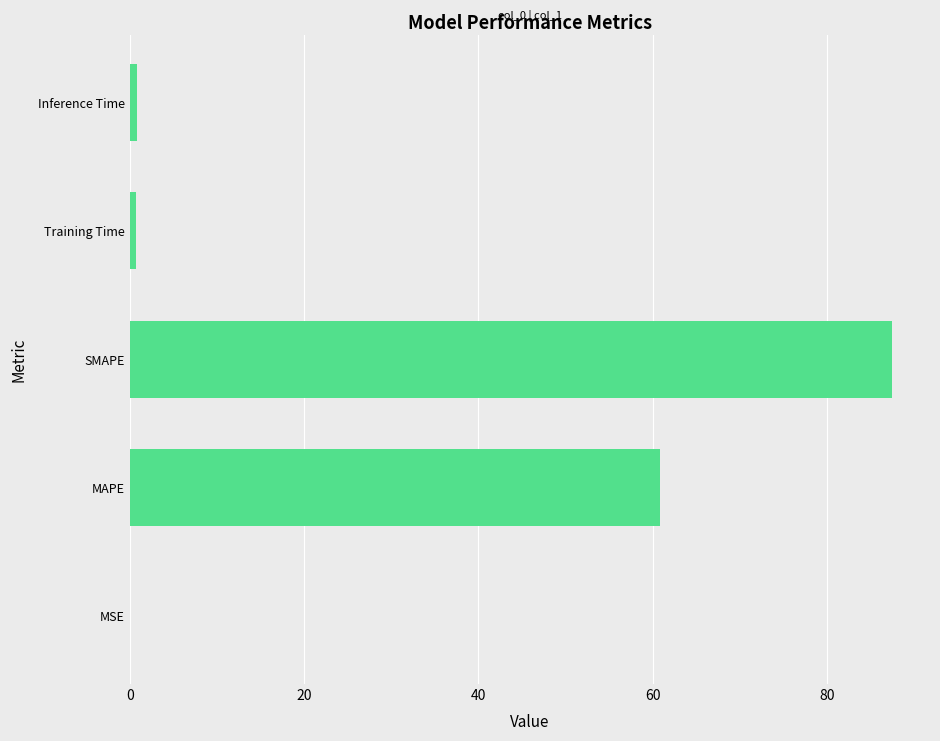

Where is the data nearest to the value 43?

MAPE